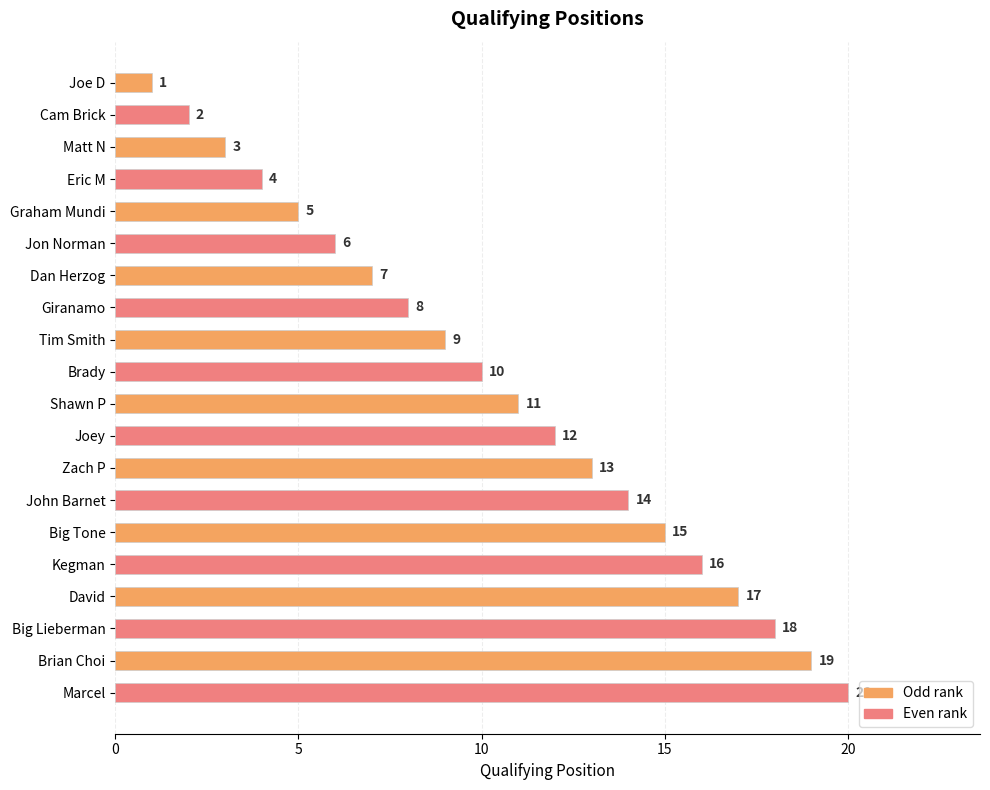

Rank the categories by value from lowest to highest.

Joe D, Cam Brick, Matt N, Eric M, Graham Mundi, Jon Norman, Dan Herzog, Giranamo, Tim Smith, Brady, Shawn P, Joey, Zach P, John Barnet, Big Tone, Kegman, David, Big Lieberman, Brian Choi, Marcel